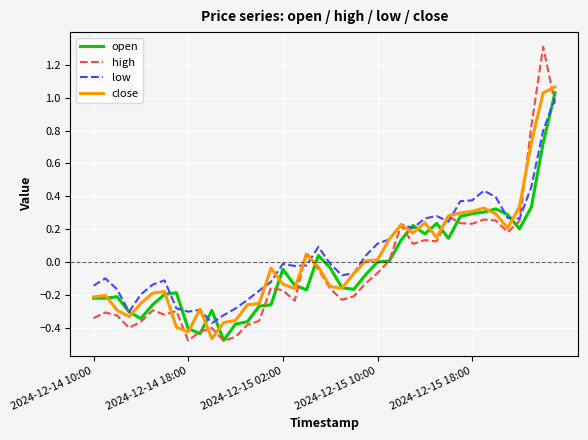

What is the difference between the maximum and minimum values in the low series?

1.4